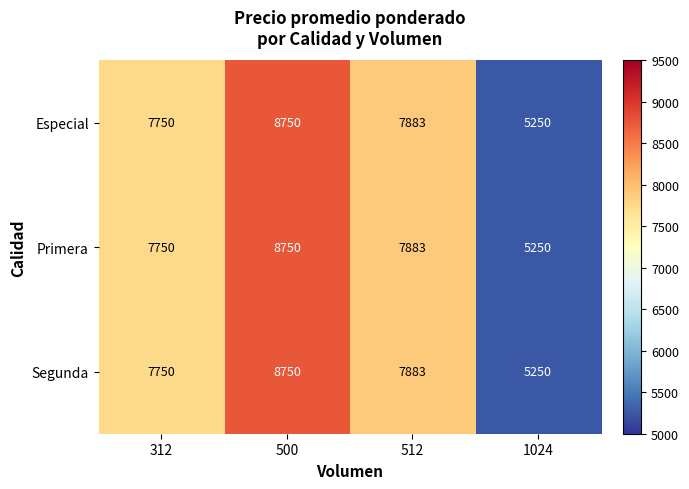

Reading left to right, extract all data points from this chart.

Especial: 312=7750	500=8750	512=7883	1024=5250
Primera: 312=7750	500=8750	512=7883	1024=5250
Segunda: 312=7750	500=8750	512=7883	1024=5250